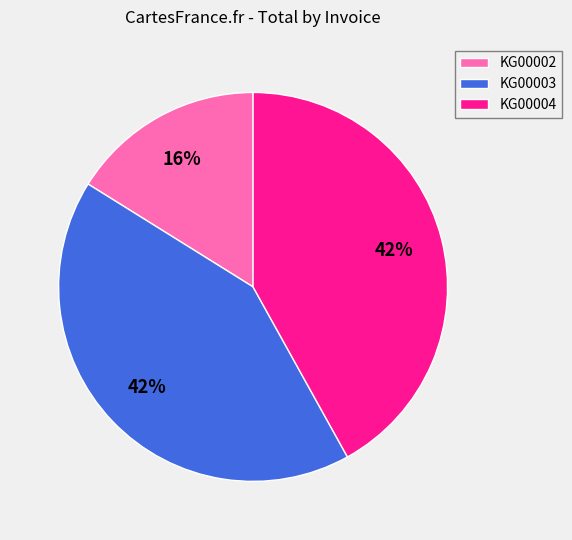

How many segments does this pie chart have?

3